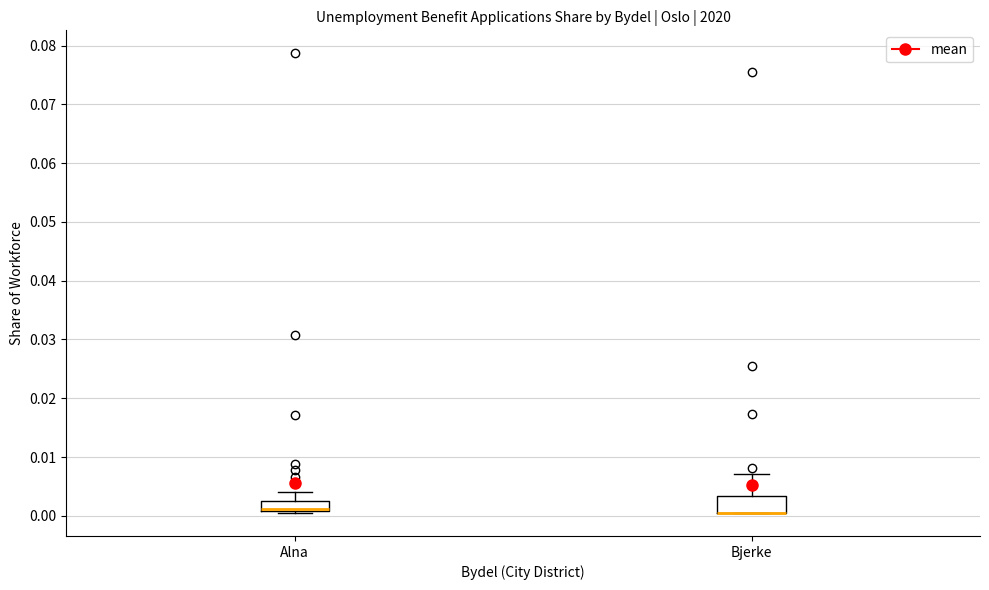

Reading left to right, transcribe this box plot: for each box, give where its median line is, the range the box spans, and where its two whiskers end, as read against the y-axis. The values are not printed on the chart, so give them approximately, as read against the axis.

Alna: median 0.001 (drawn on the box's lower edge), box 0.001 to 0.003, whiskers 0.000 to 0.004
Bjerke: median 0.001 (drawn on the box's lower edge), box 0.001 to 0.003, whiskers 0.001 to 0.007